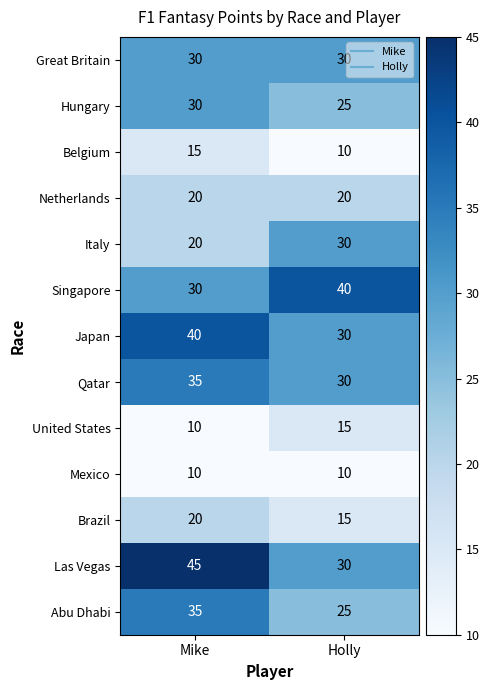

Between Mike and Holly, which series saw the biggest shift?

Las Vegas